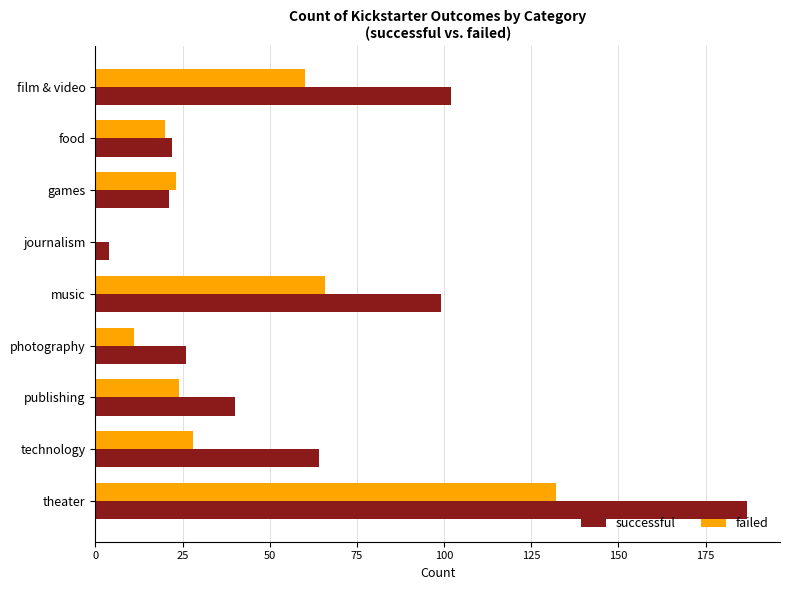

Is the value of failed at film & video greater than the value of successful at publishing?

Yes